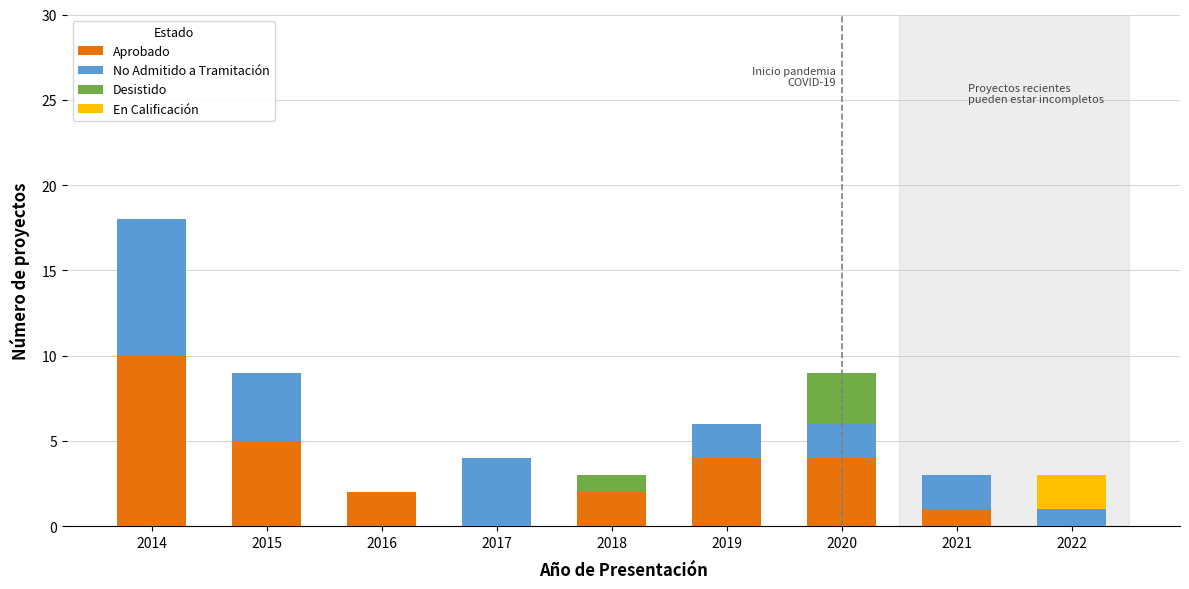

True or false: Aprobado has a value of 3 at 2016.

False